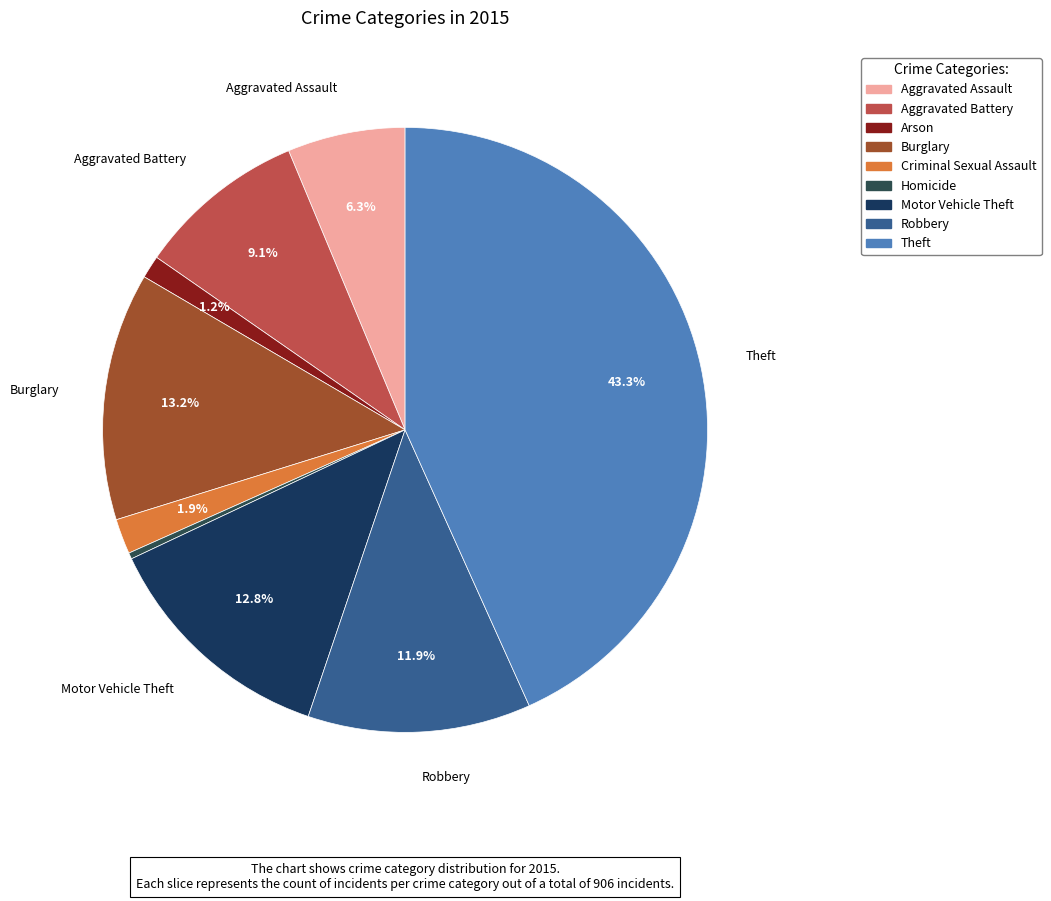

What percentage do Criminal Sexual Assault and Theft together represent?

45.1%